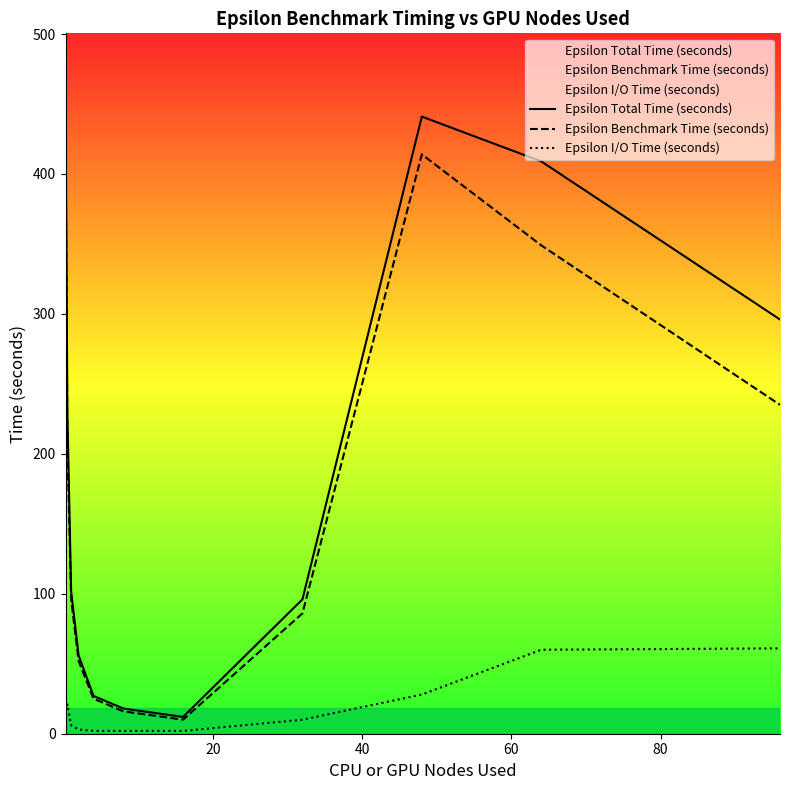

What is the minimum value for Epsilon Total Time (seconds)?

12